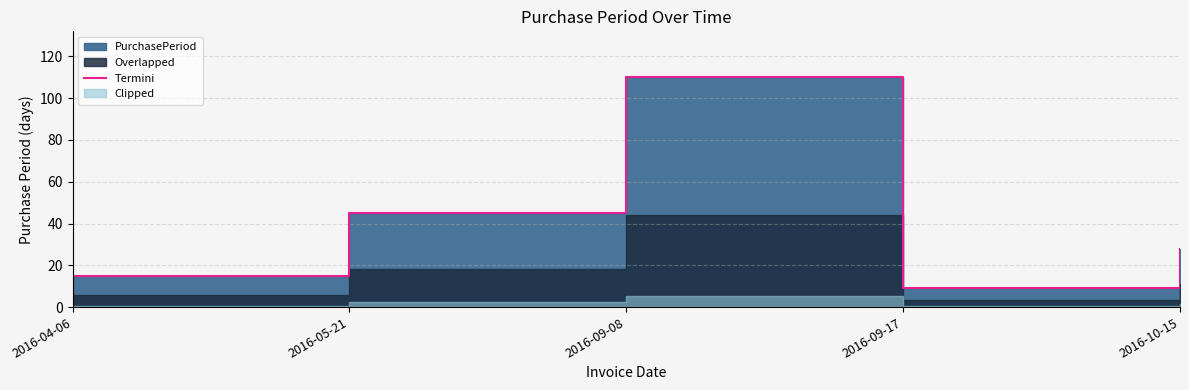

Rank the categories by value from lowest to highest.

2016-09-17, 2016-04-06, 2016-10-15, 2016-05-21, 2016-09-08